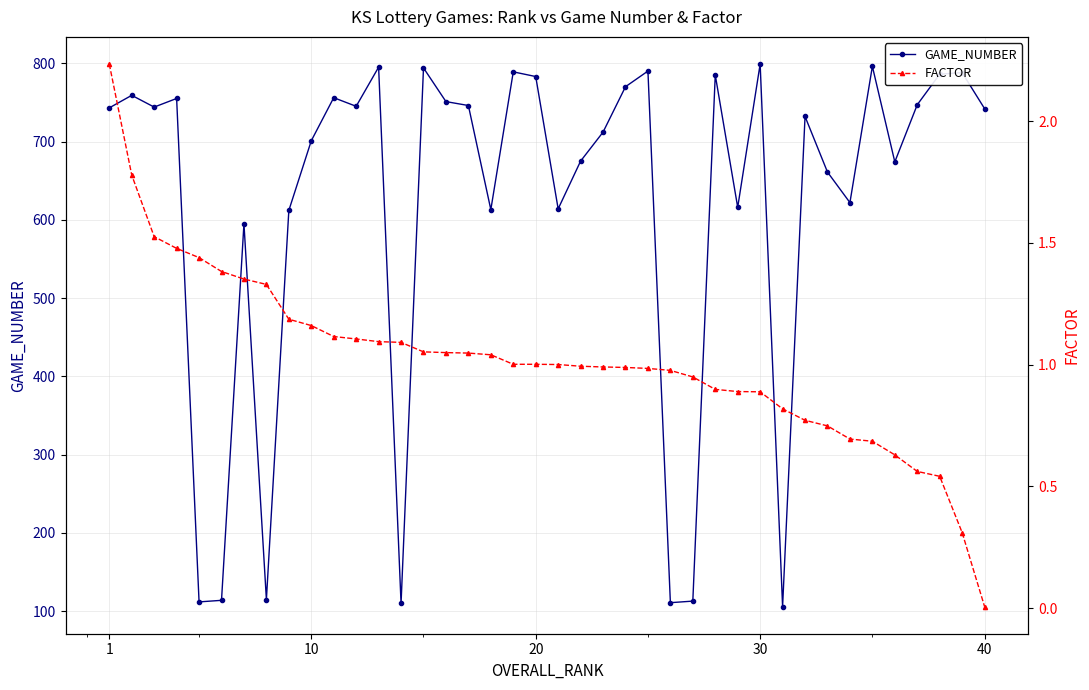

At how many categories does at least one series exceed 105?

40